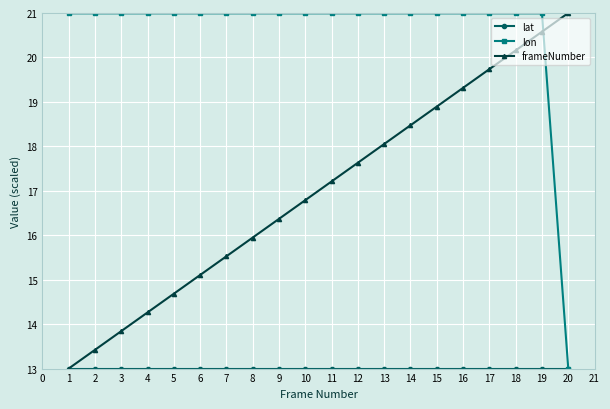

Between 8 and 9, which series saw the biggest shift?

frameNumber